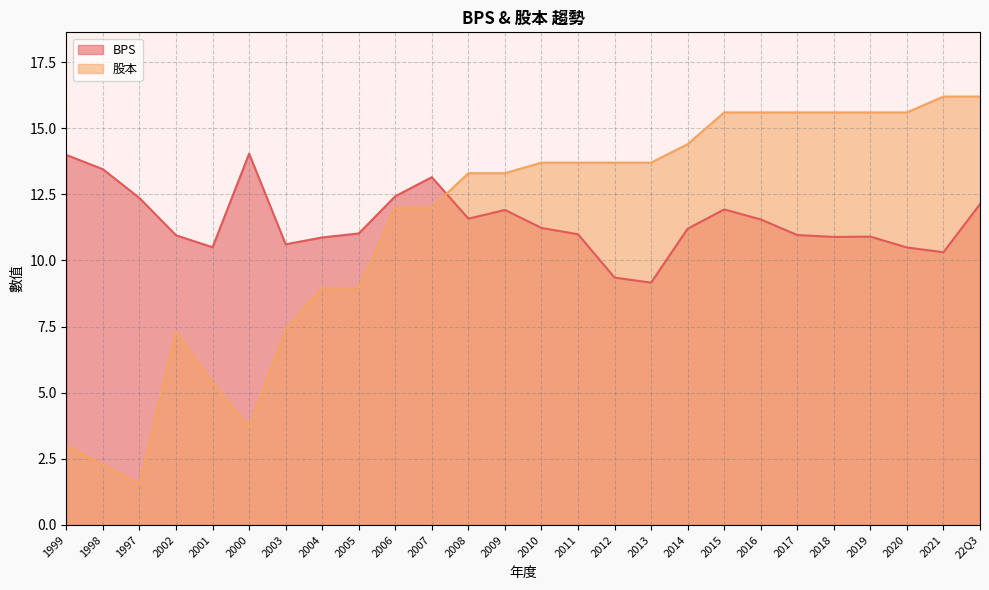

Reading right to left, list all the values displayed in this chart.

BPS: 22Q3=12.1	2021=10.3	2020=10.5	2019=10.9	2018=10.9	2017=11.0	2016=11.6	2015=11.9	2014=11.2	2013=9.2	2012=9.3	2011=11.0	2010=11.2	2009=11.9	2008=11.6	2007=13.2	2006=12.4	2005=11.0	2004=10.9	2003=10.6	2000=14.0	2001=10.5	2002=10.9	1997=12.4	1998=13.4	1999=14.0
股本: 22Q3=16.2	2021=16.2	2020=15.6	2019=15.6	2018=15.6	2017=15.6	2016=15.6	2015=15.6	2014=14.4	2013=13.7	2012=13.7	2011=13.7	2010=13.7	2009=13.3	2008=13.3	2007=12.0	2006=12.0	2005=9.0	2004=9.0	2003=7.4	2000=3.7	2001=5.4	2002=7.3	1997=1.5	1998=2.3	1999=3.0